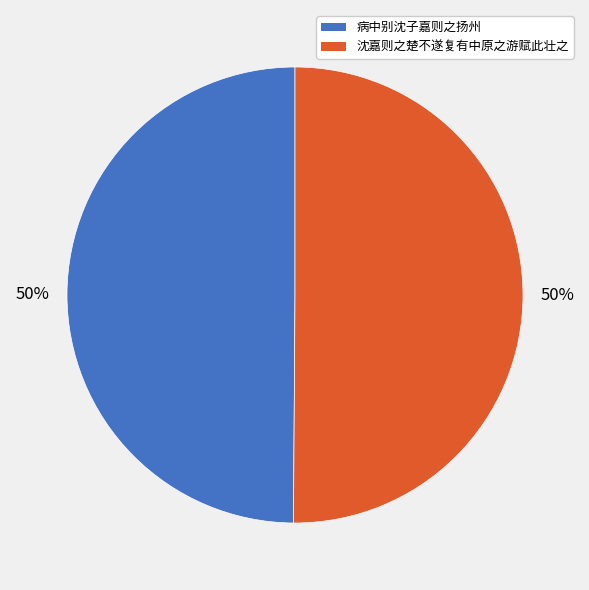

How many segments does this pie chart have?

2